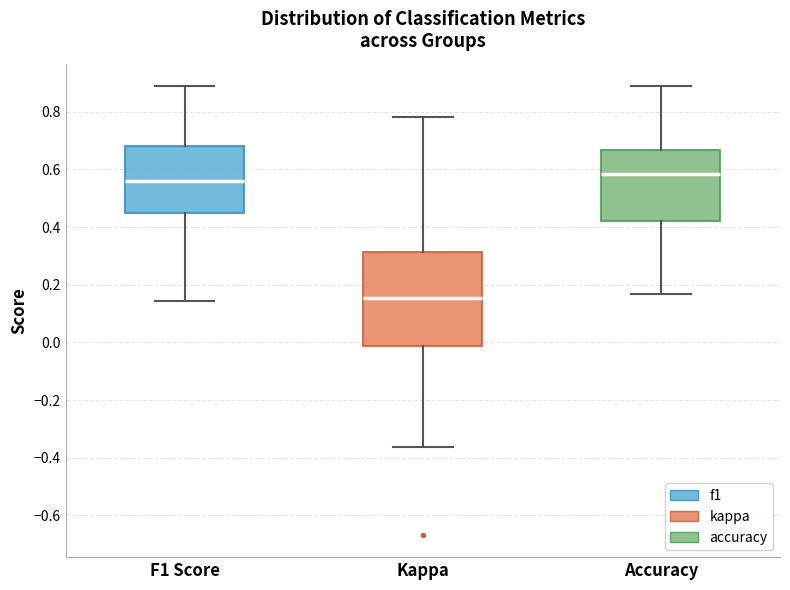

Reading left to right, read every box against the y-axis: the position of its median line, the range the box covers, and the ends of its whiskers. The values are not printed on the chart, so give them approximately, as read against the axis.

F1 Score: median 0.56, box 0.46 to 0.68, whiskers 0.14 to 0.88
Kappa: median 0.16, box -0.02 to 0.32, whiskers -0.36 to 0.78
Accuracy: median 0.58, box 0.42 to 0.66, whiskers 0.16 to 0.88